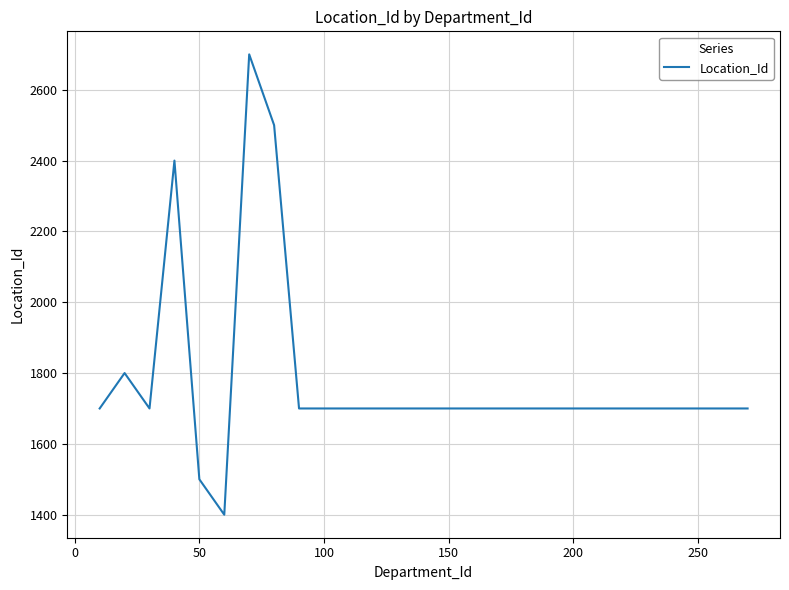

What is the minimum value shown in the chart?

1400